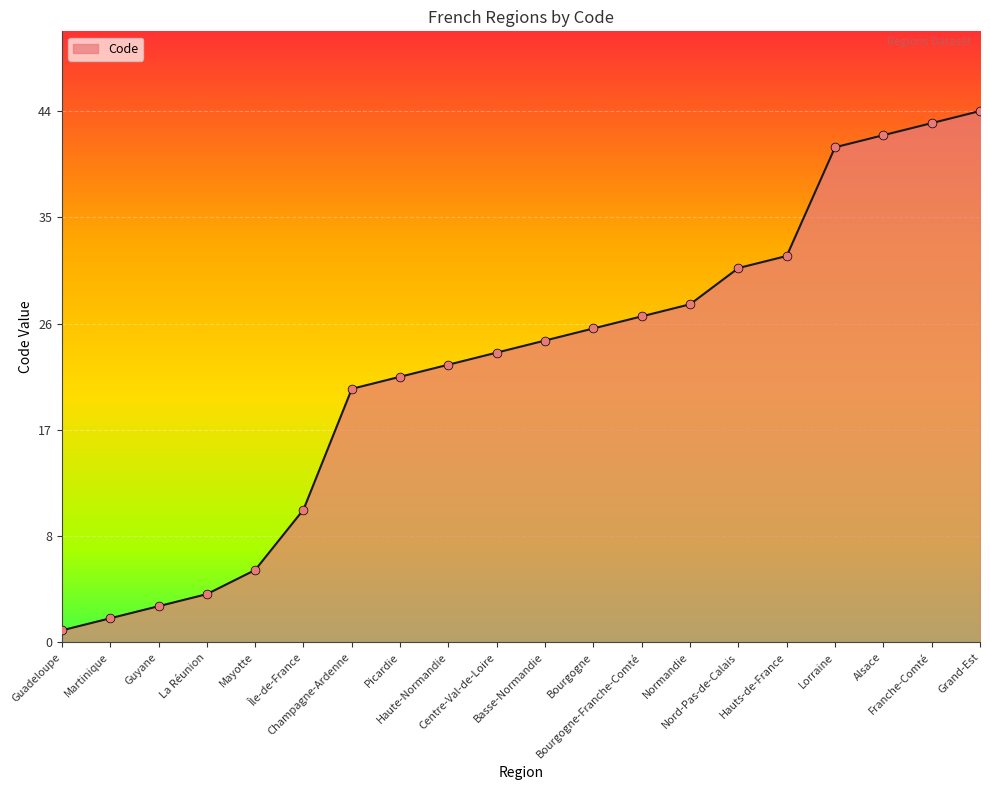

What is the change in value from Martinique to Haute-Normandie?

+21